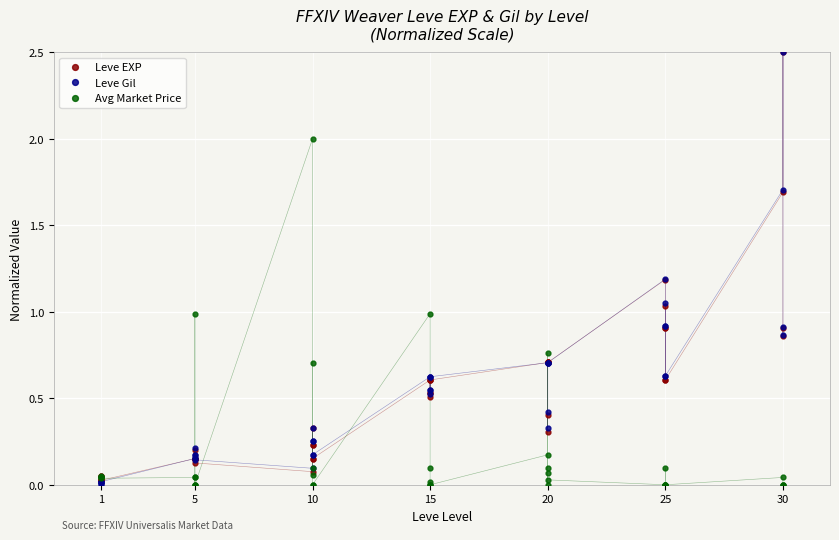

True or false: Leve Gil and Leve EXP intersect in this chart.

True